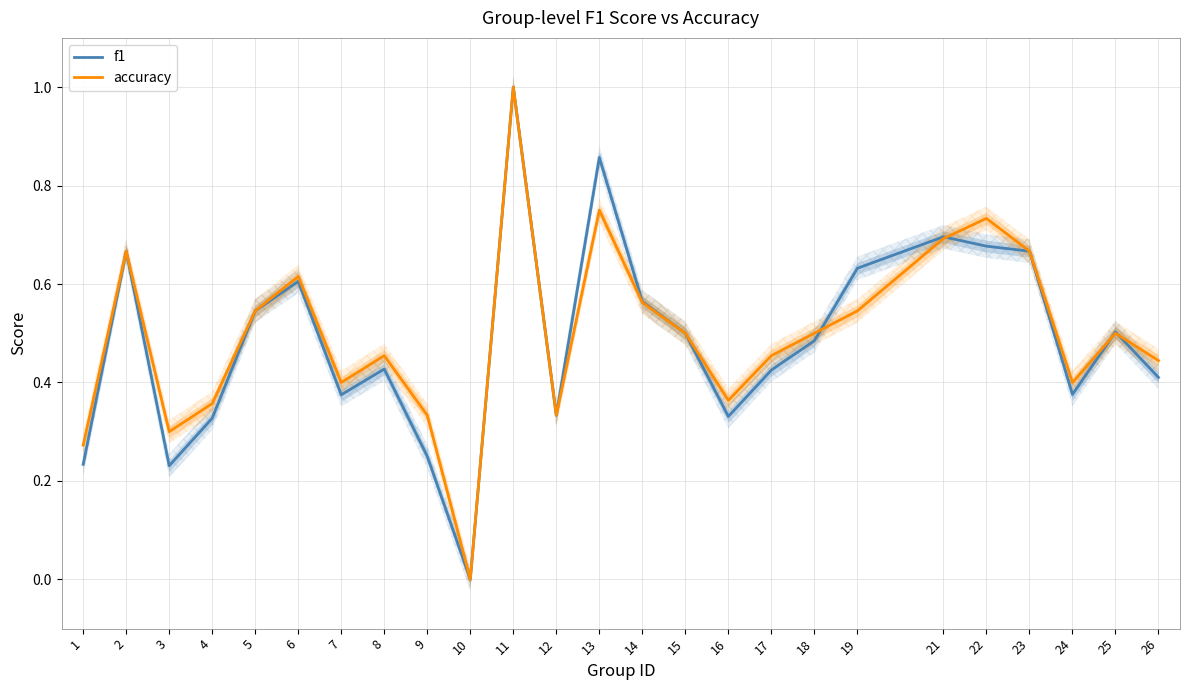

How many accuracy values are between 0 and 1?

25